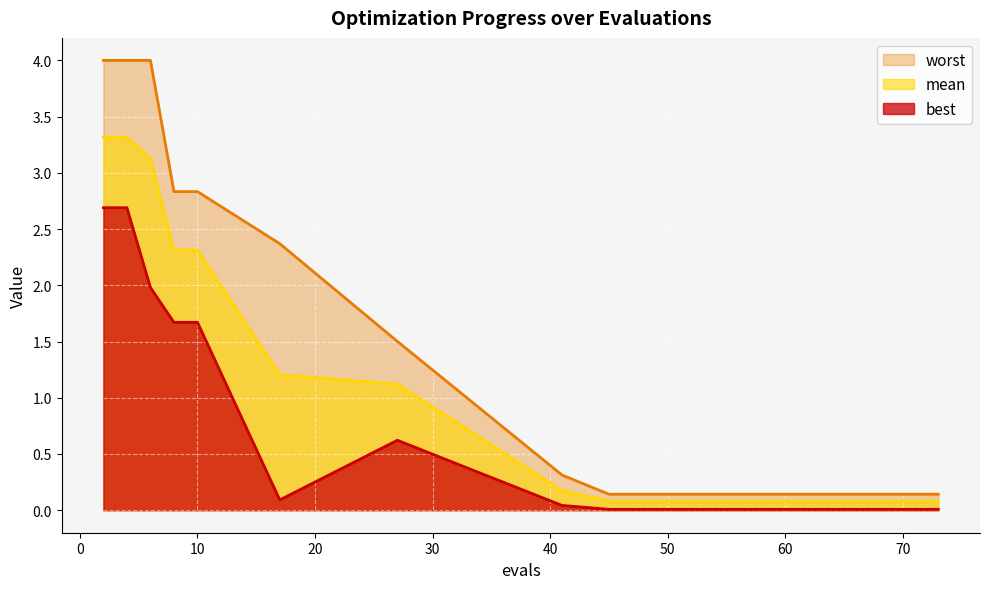

True or false: best has more than 1 interior local peaks.

False